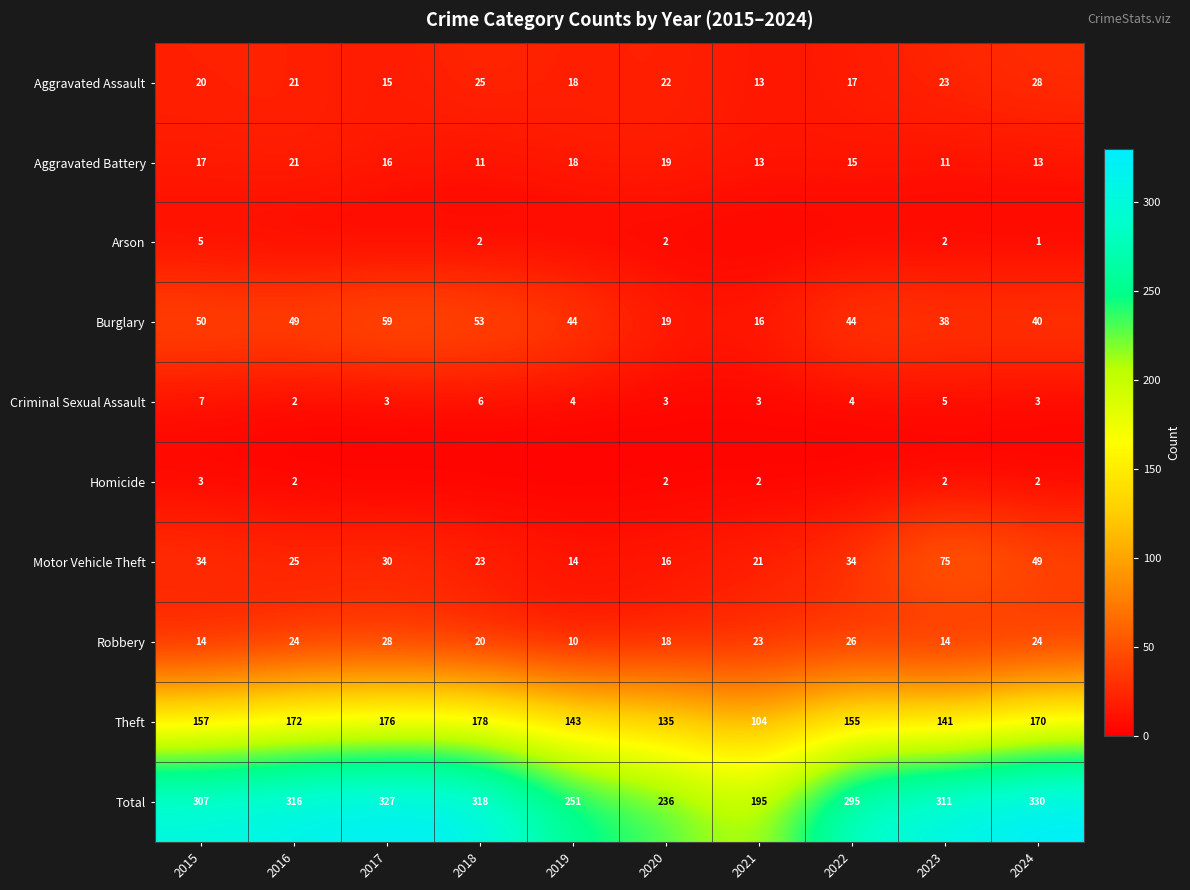

What is the difference between the maximum and second lowest values in the Robbery series?

14